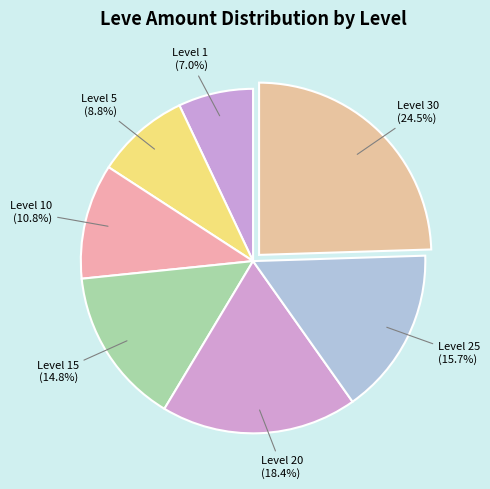

Do Level 10 (10.8%) and Level 30 (24.5%) together represent more than half of the pie?

No